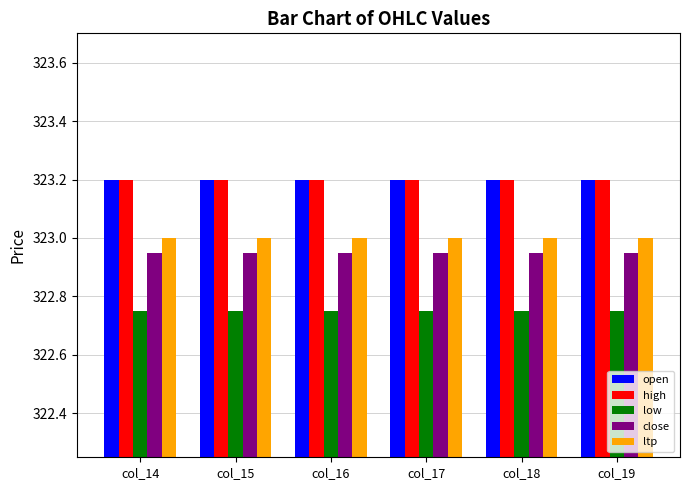

What is the sum of the open values at col_17 and col_19?

646.4